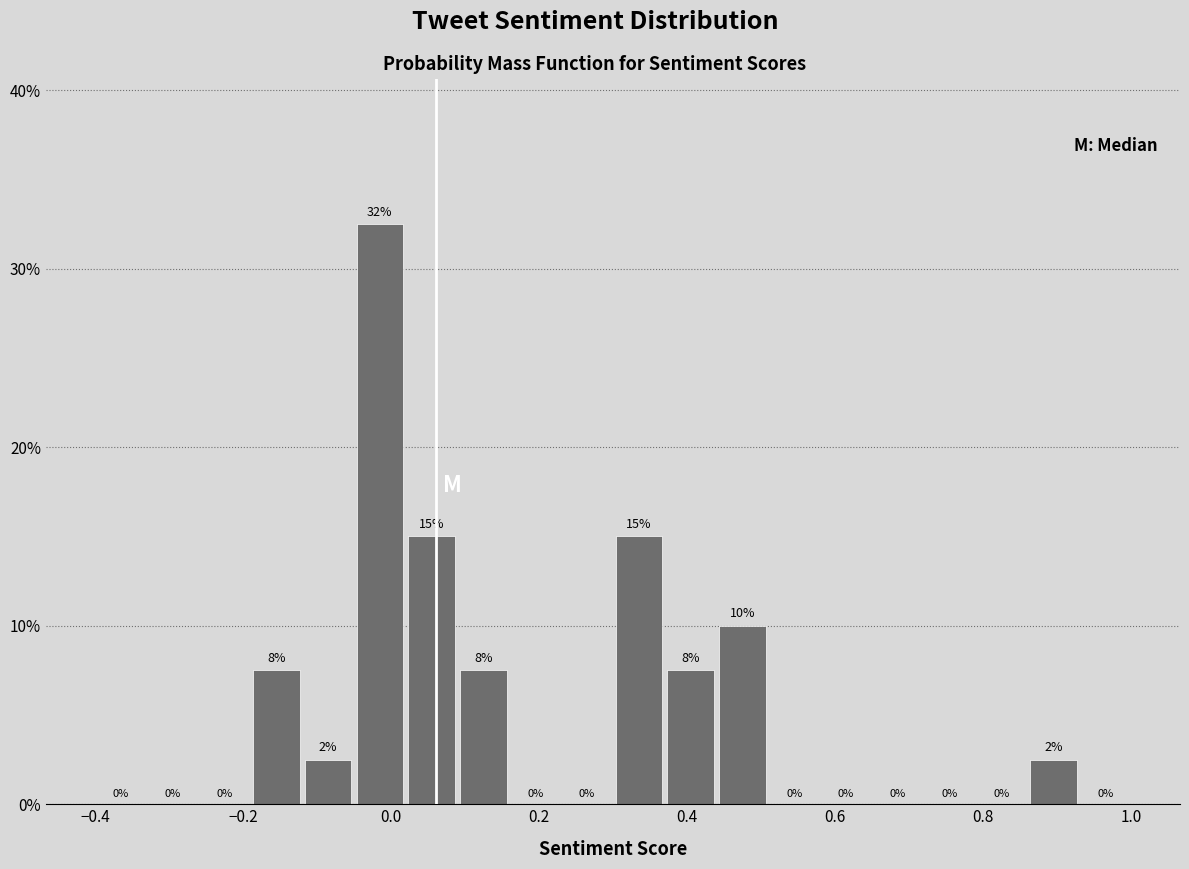

Read against the x-axis, roughly where is the centre of the tallest bar?

-0.02